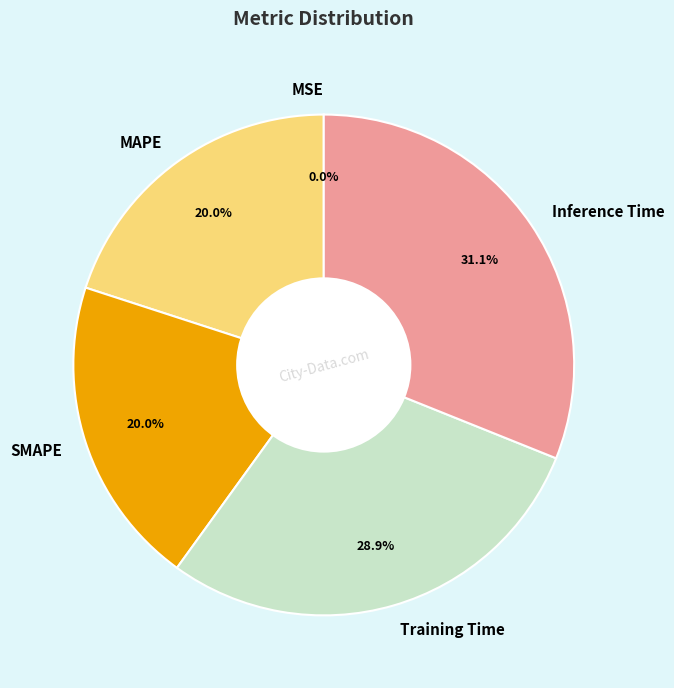

Is there a majority slice in this chart?

No